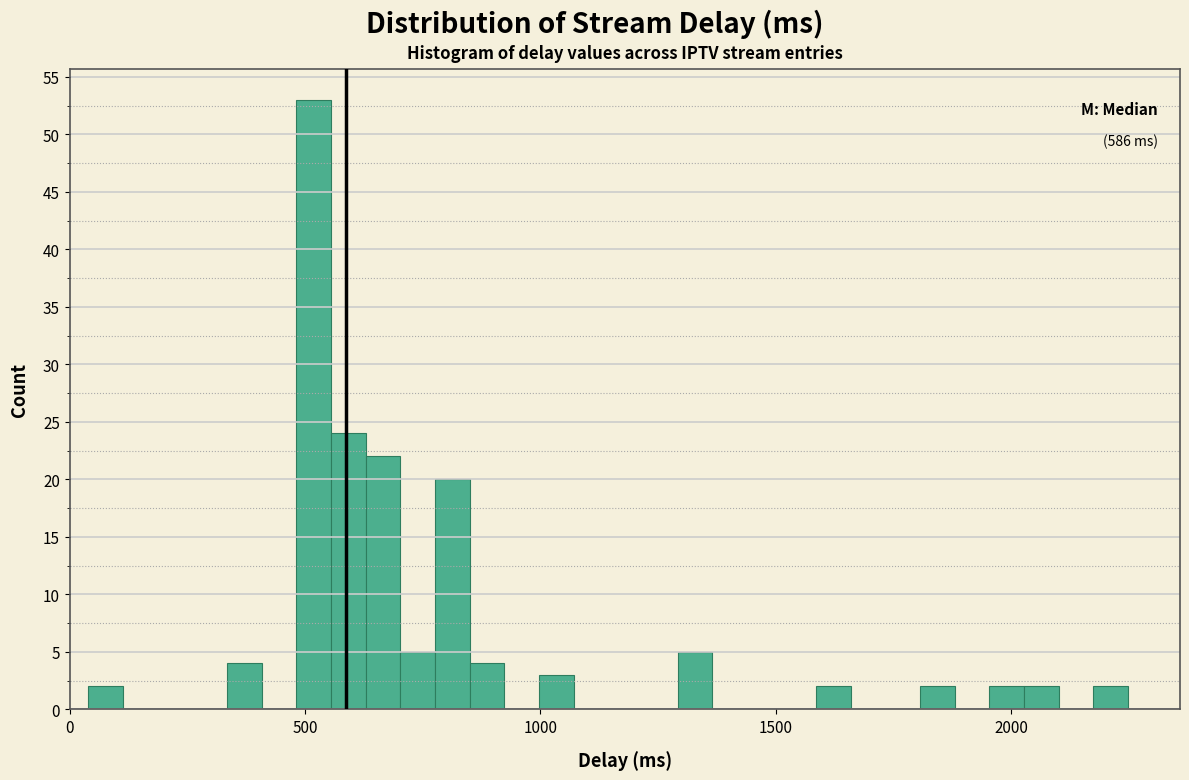

Around what value on the x-axis is the tallest bar? Give the approximate position of its centre, as read against the axis.

500